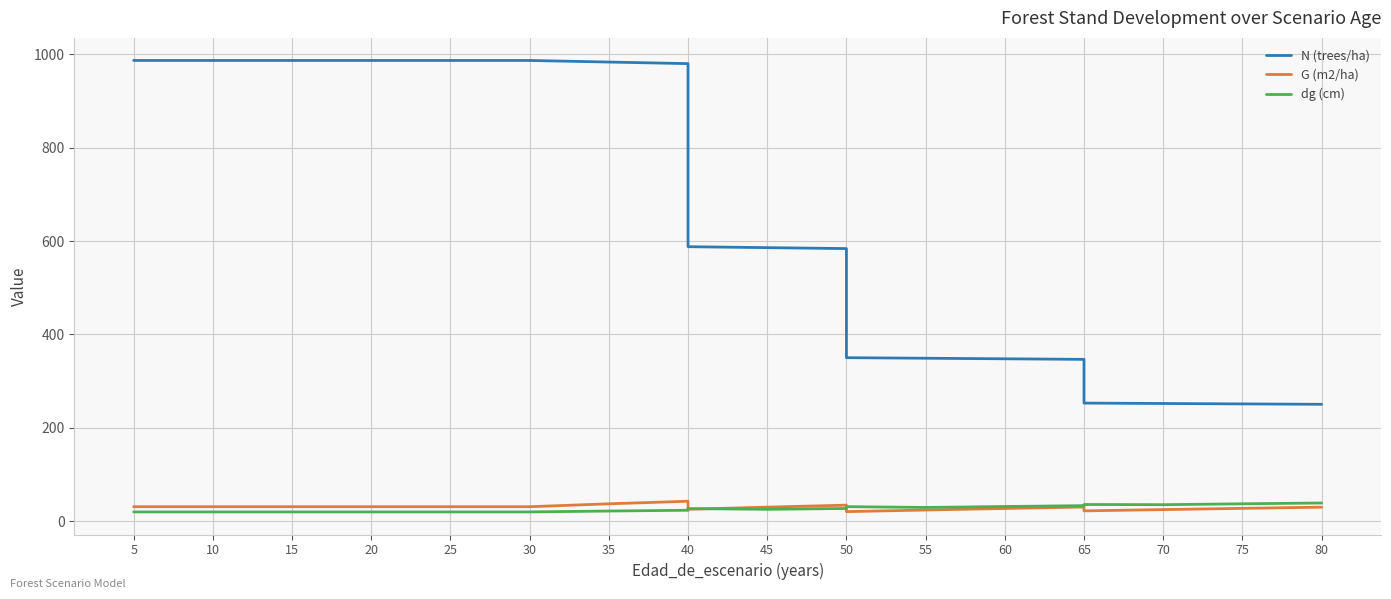

How many lines are shown in the chart?

3